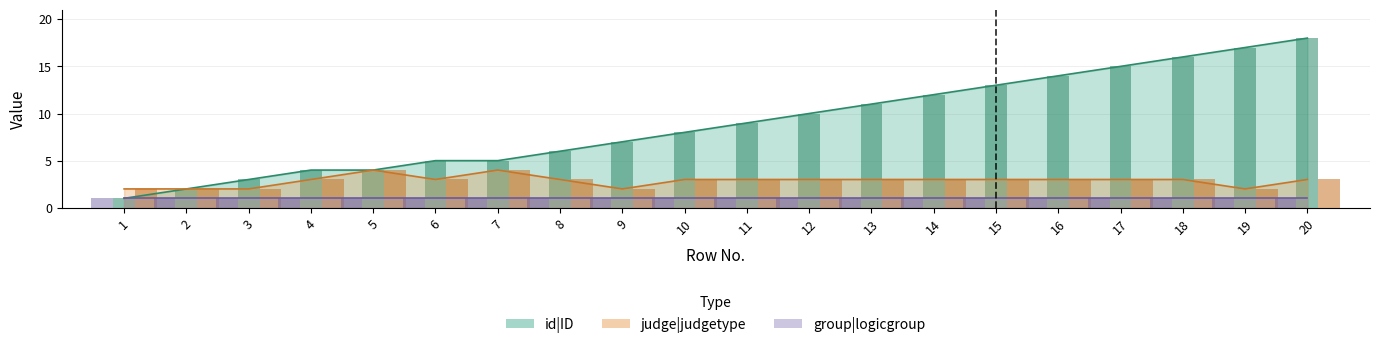

Does the chart contain stacked bars?

No